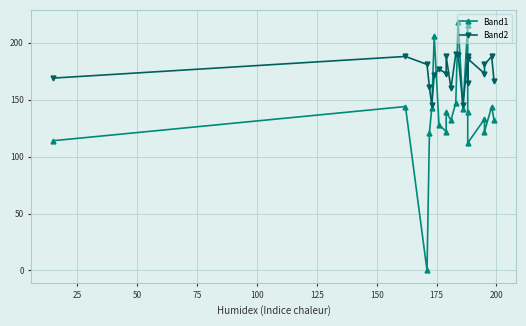

What is the maximum value for Band2?

190